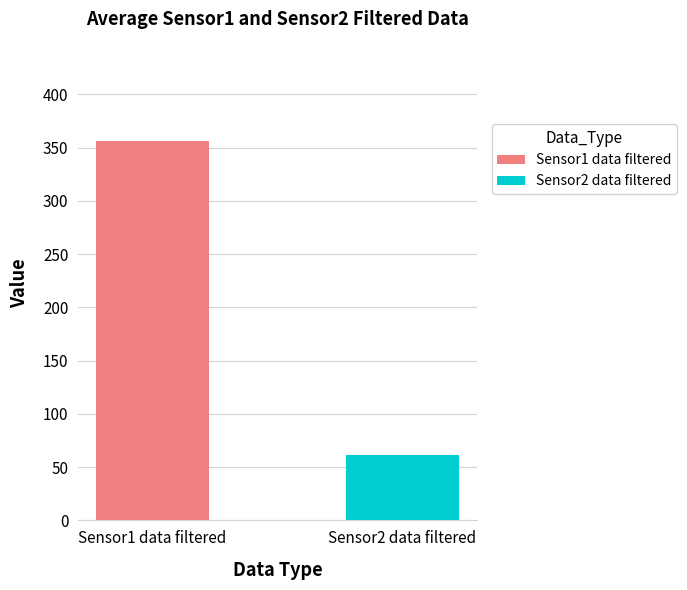

How many data points does each series have?

1